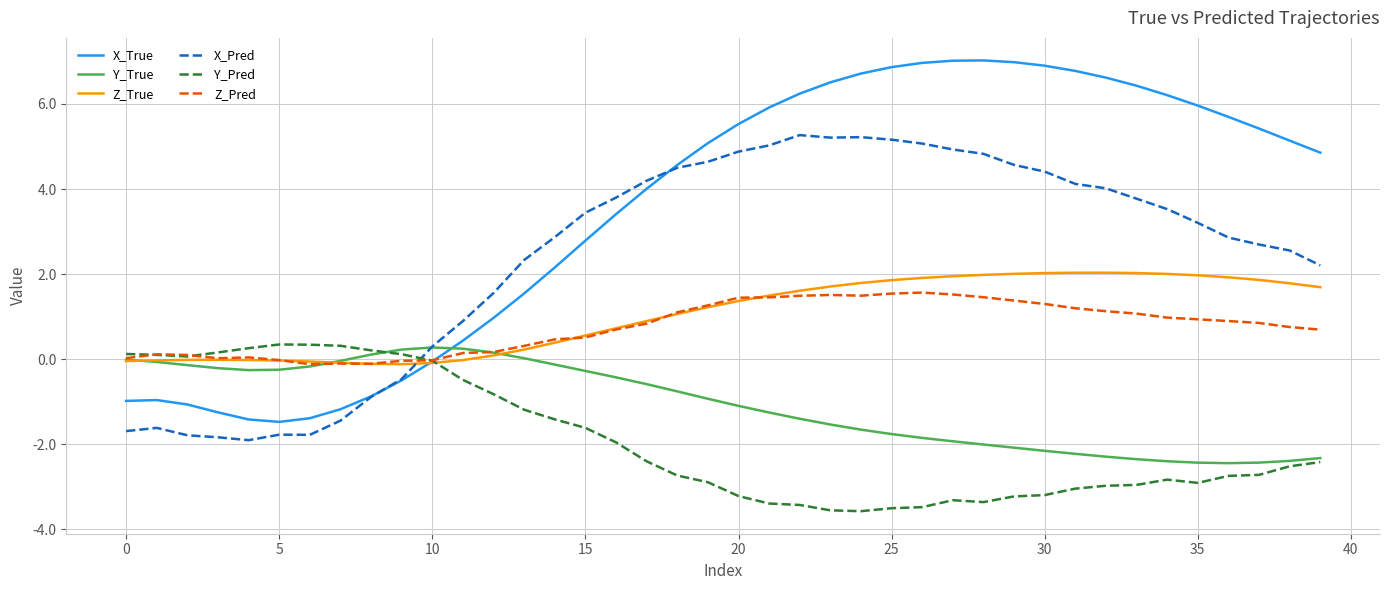

What is the greatest value displayed?

7.0